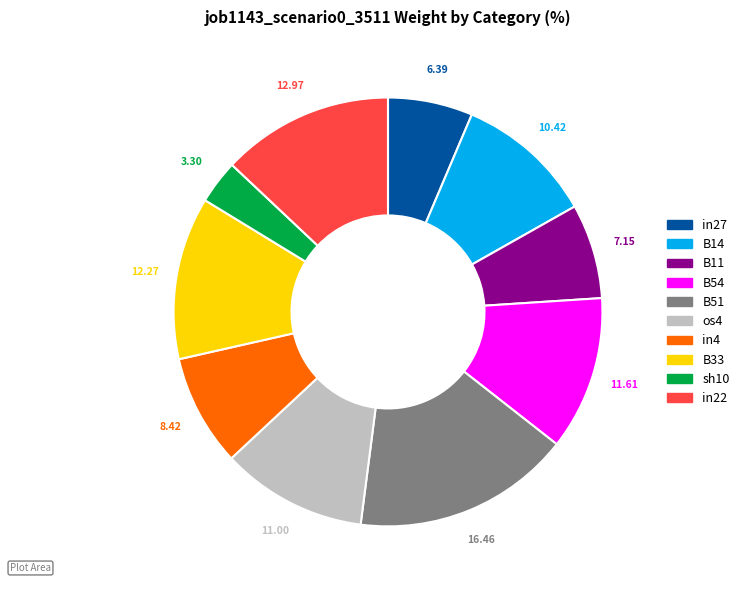

Which slice is the largest?

B51